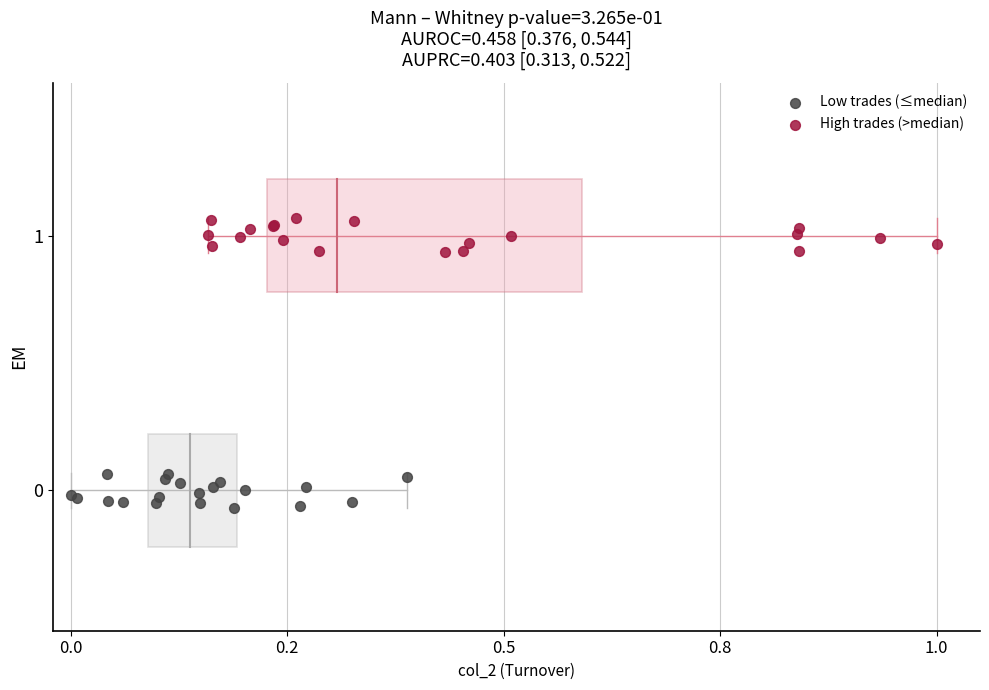

Which series reaches the minimum Y coordinate?

Low trades (≤median)